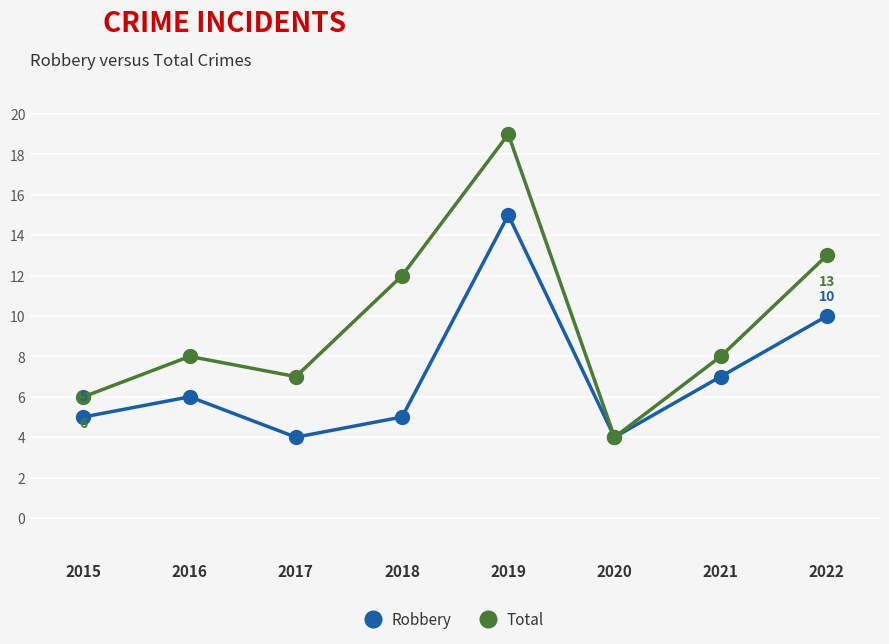

List the series in order of their overall mean, highest first.

Total, Robbery